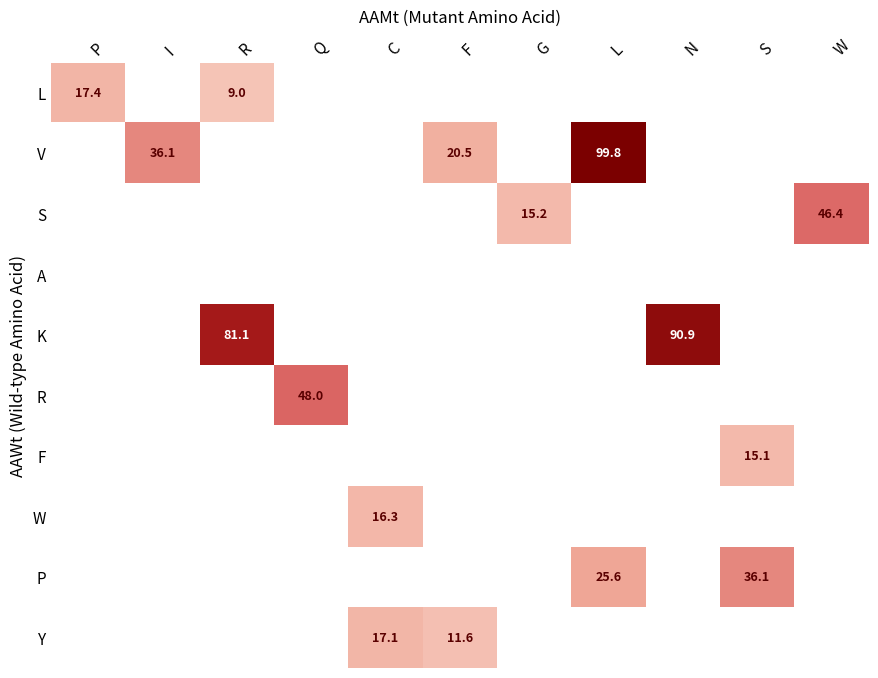

Which category has the highest value across all series?

L